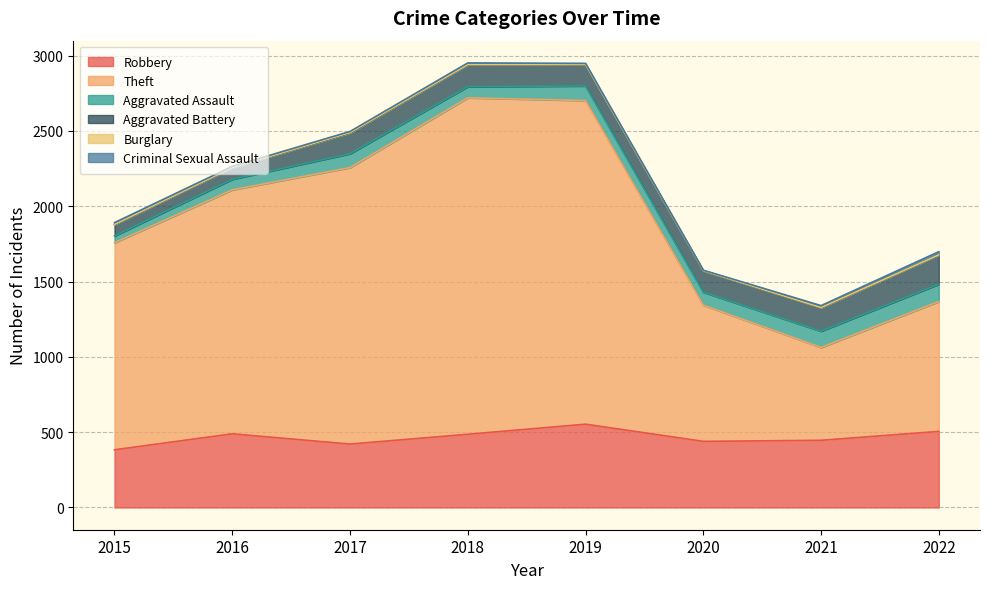

What is the difference between the highest and lowest values at 2019?

2147